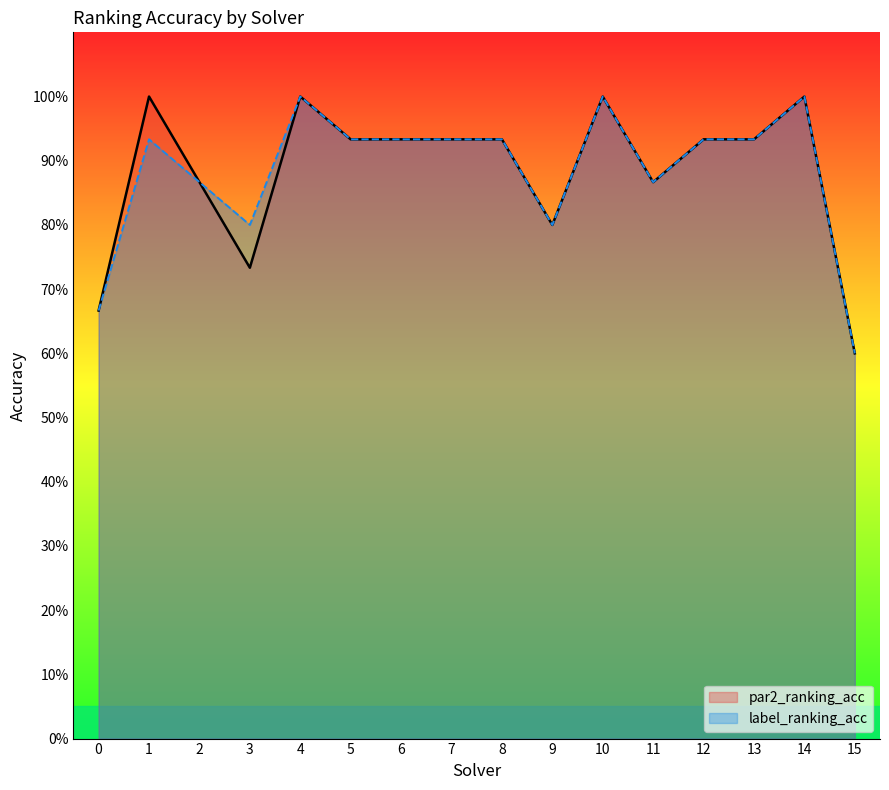

How many lines are shown in the chart?

2